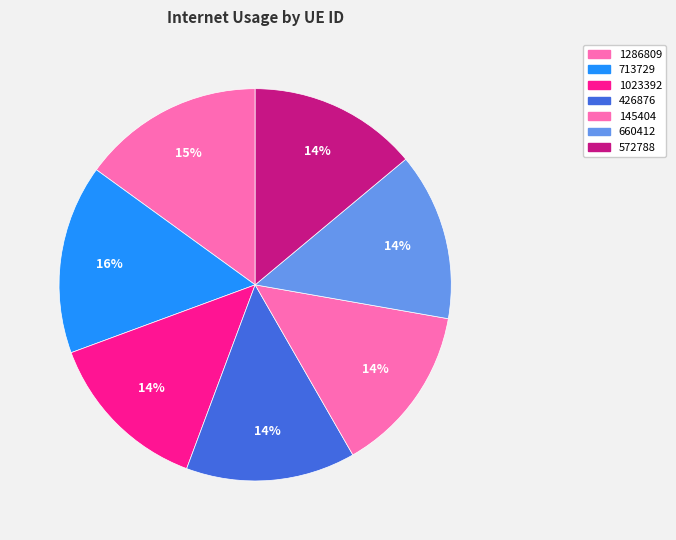

To the nearest percent, what is the combined percentage of 1286809 and 660412?

29%